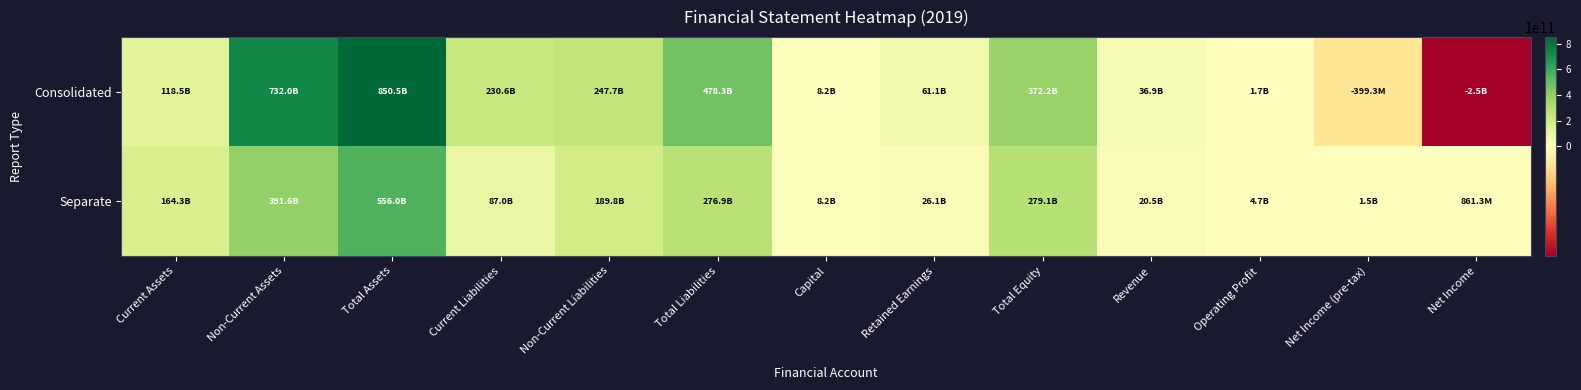

Rank the series at Non-Current Liabilities from highest to lowest value.

Consolidated, Separate